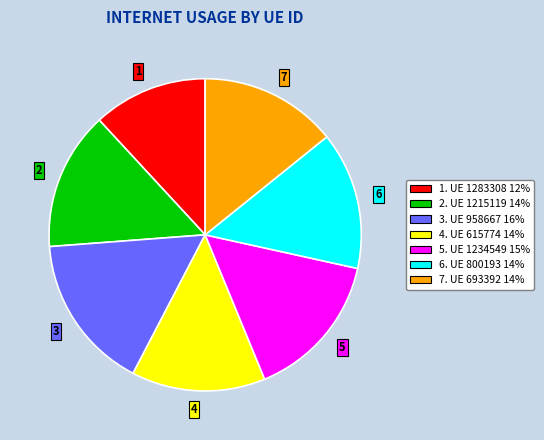

Is there any slice that represents more than half of the pie?

No